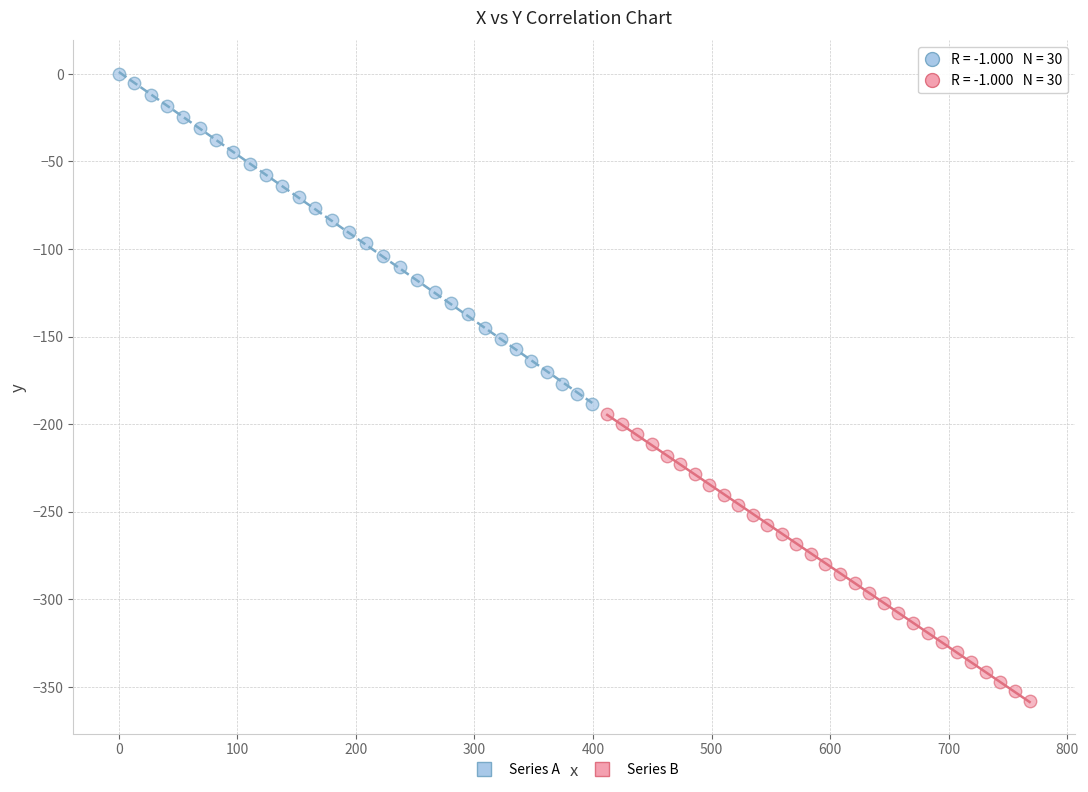

What are all the series names shown in the legend?

Series A, Series B